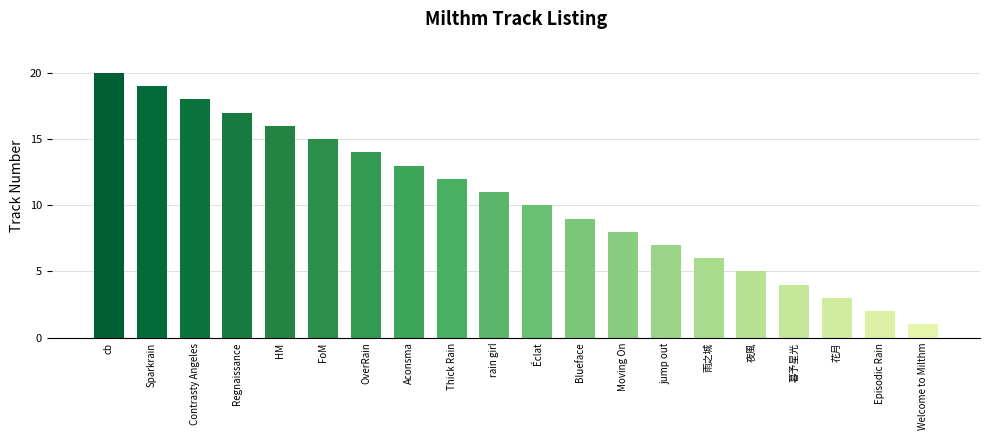

What is the label of the 4th bar from the left?

Regnaissance